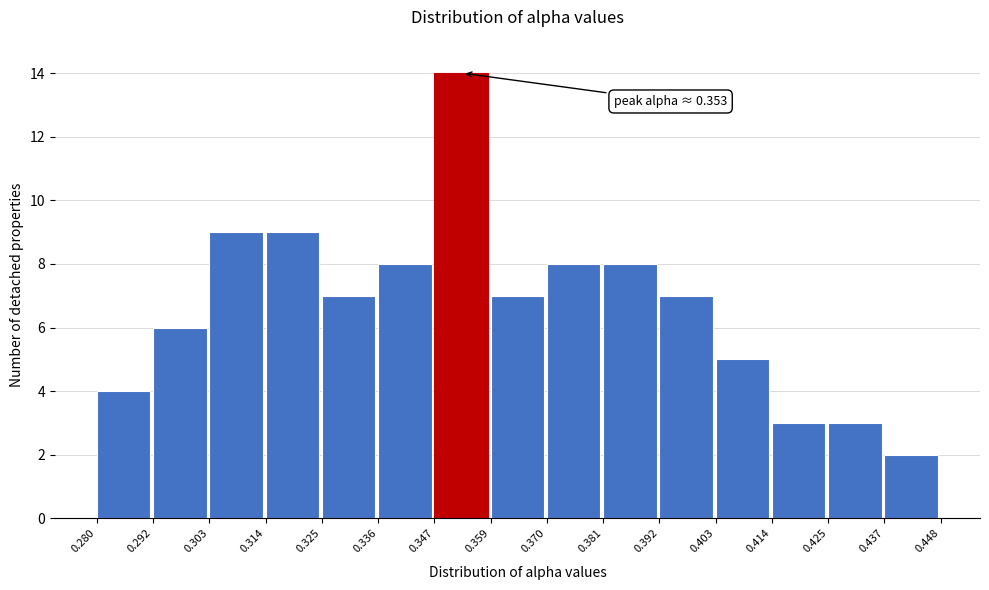

Over which range of the x-axis is the bar tallest?

0.347 to 0.359